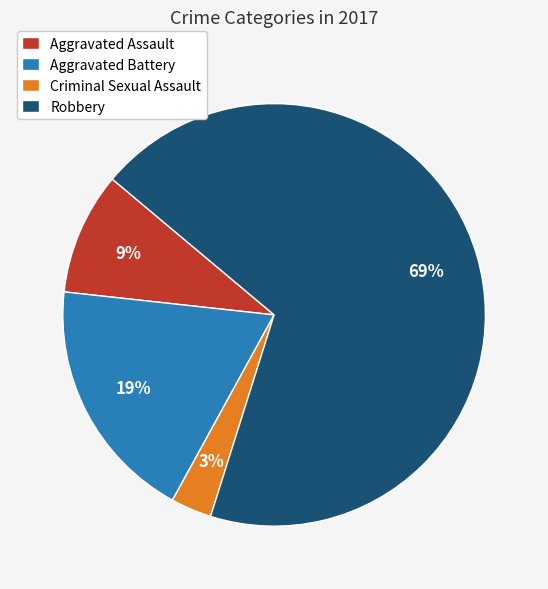

Which category has the biggest portion of the pie?

Robbery